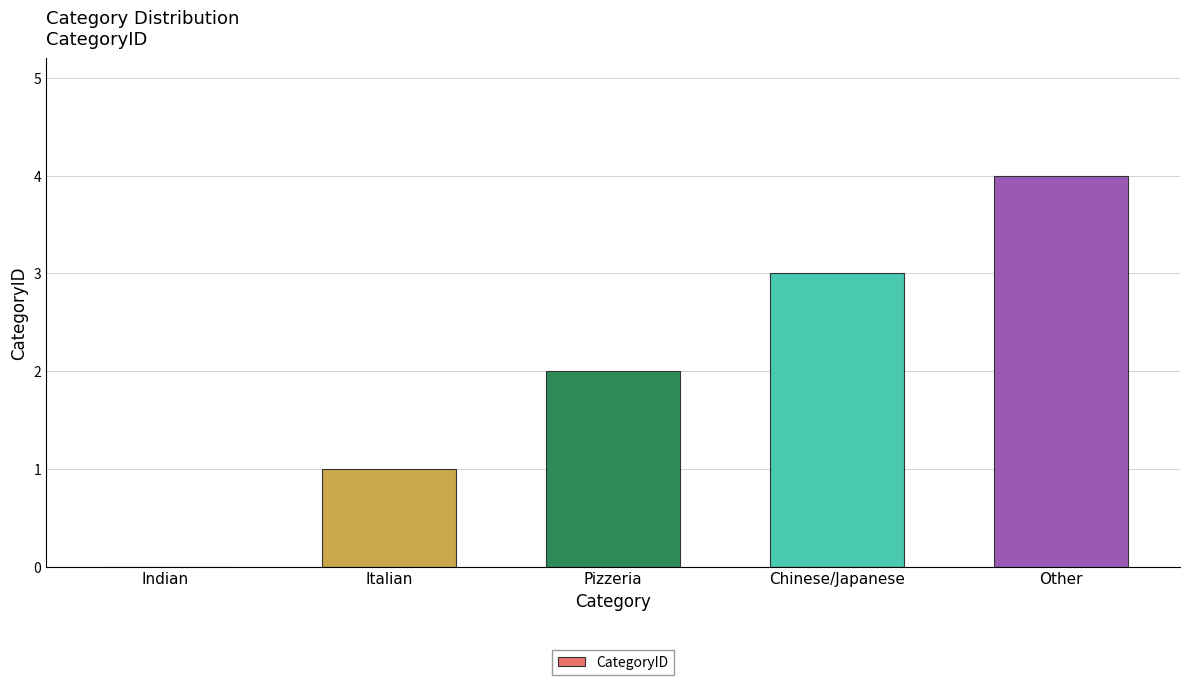

The value at Indian is 0. True or false?

True